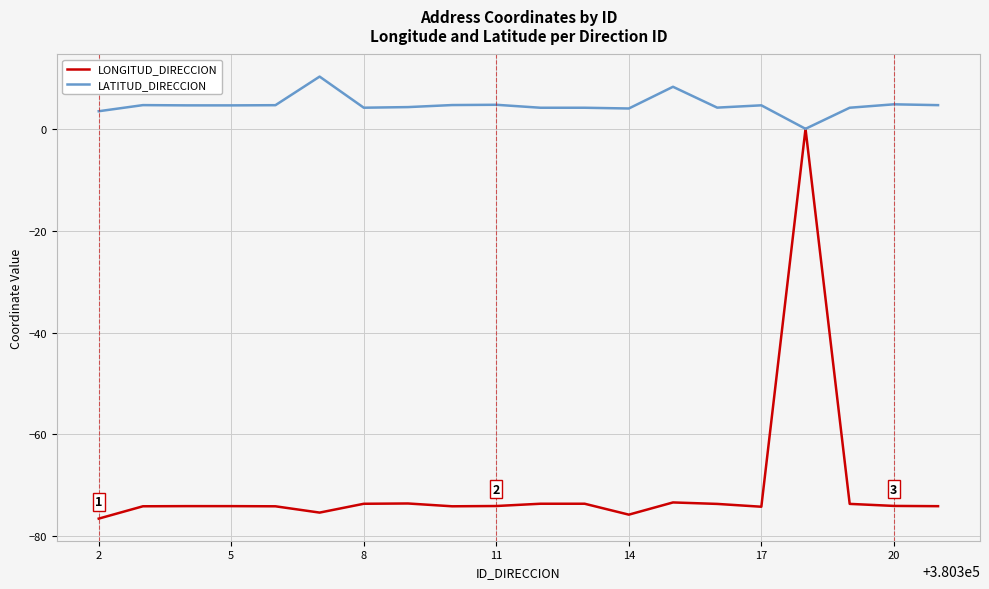

What is the average value of the LATITUD_DIRECCION series?

4.6